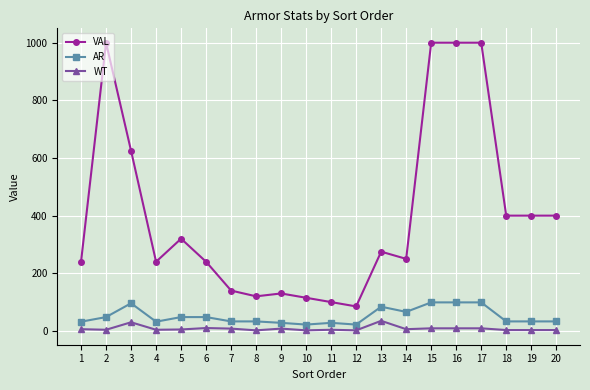

What is the maximum value for AR?

99